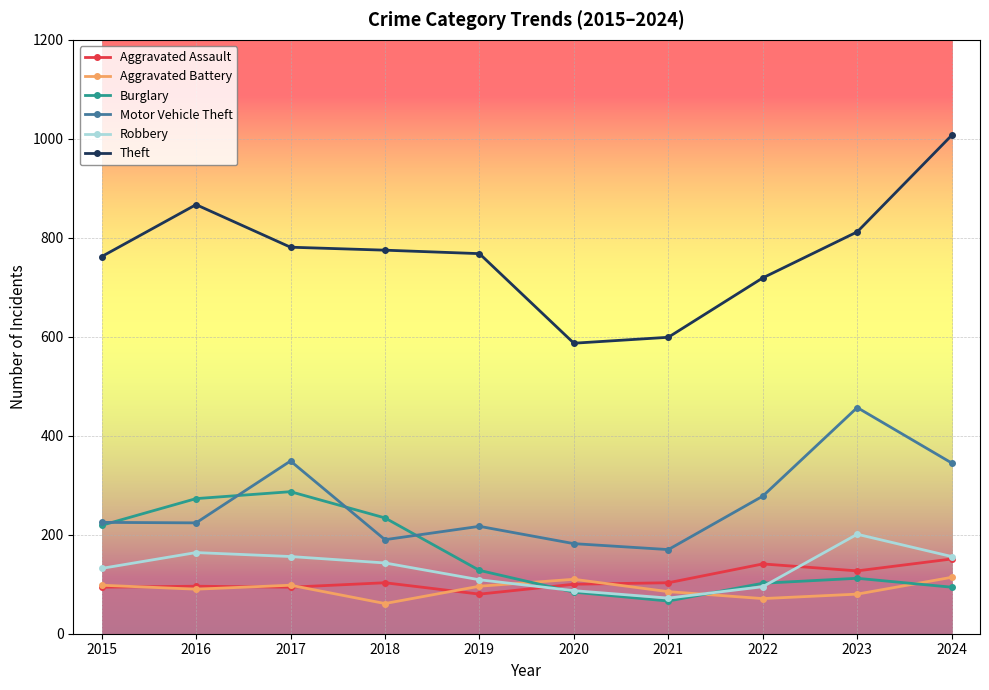

List the series in order of their peak value, highest first.

Theft, Motor Vehicle Theft, Burglary, Robbery, Aggravated Assault, Aggravated Battery